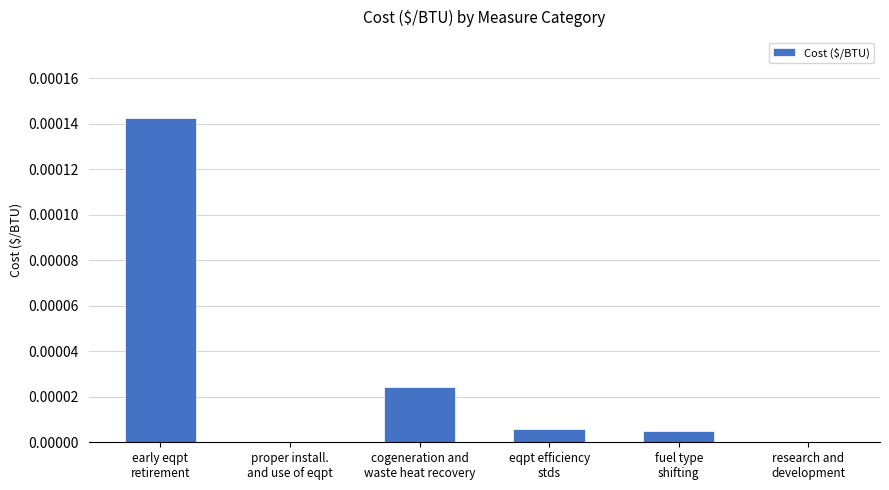

How many series are shown in this chart?

1